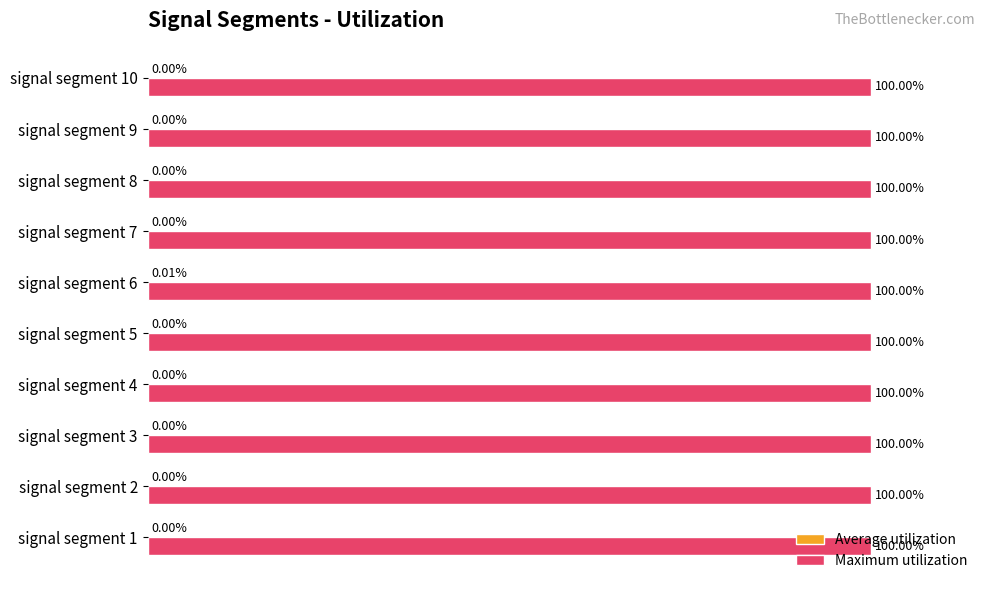

Which series has the largest total across all categories?

Maximum utilization